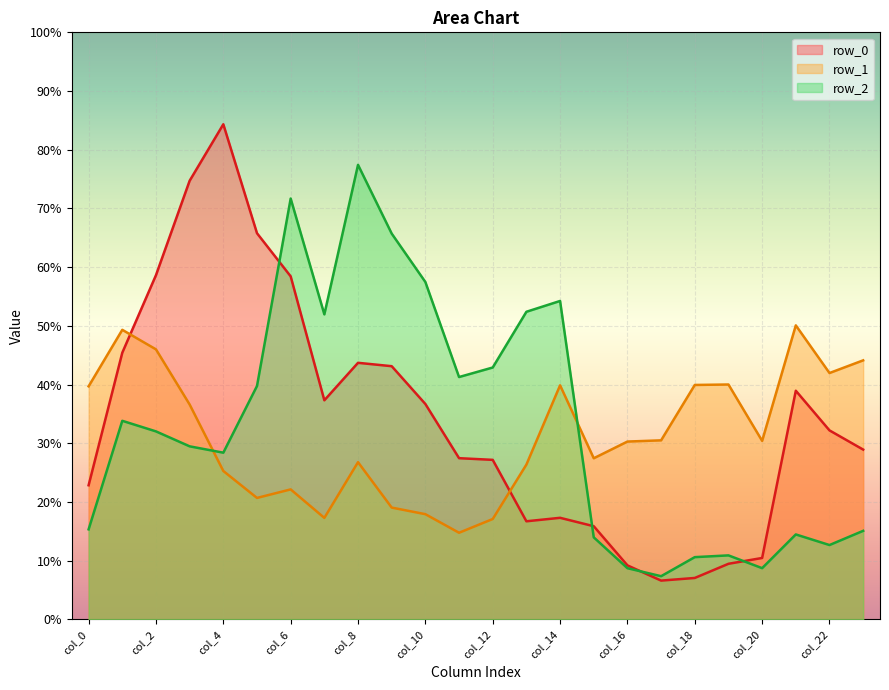

Which series changed the most between 12 and 22?

row_2 line